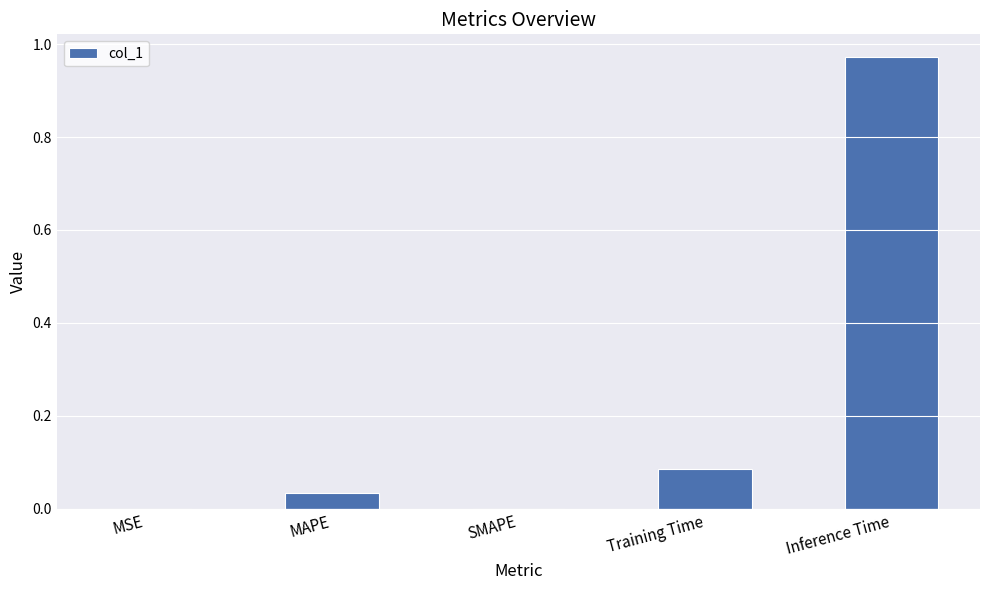

Is it true that the value at SMAPE is 0.6?

False